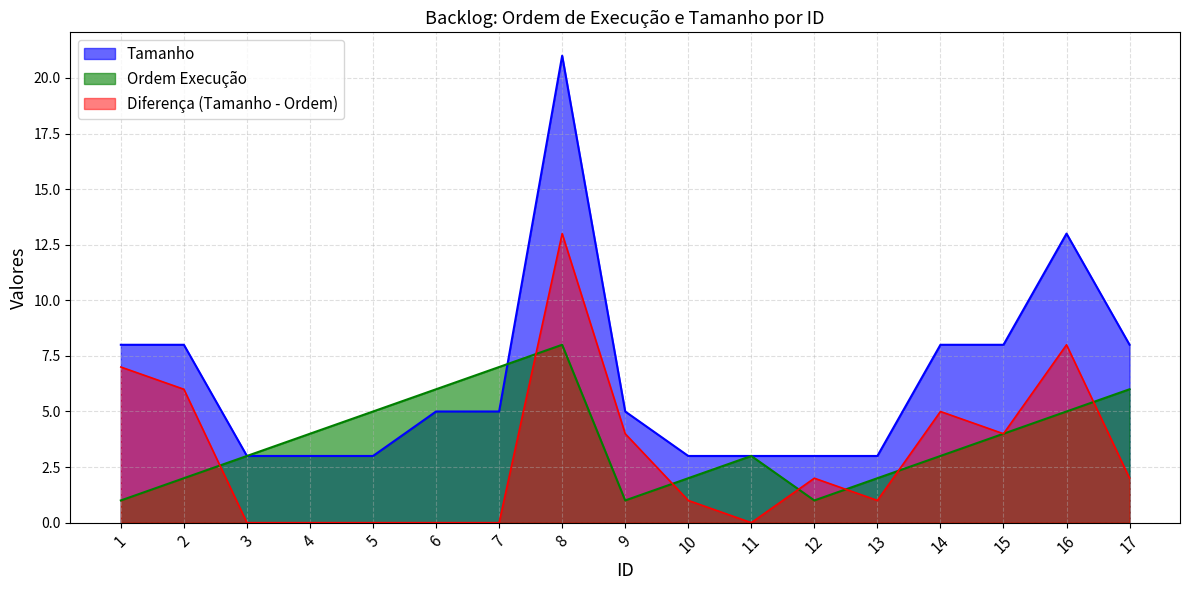

What is the value of the Ordem Execução point at the 13th from the left?

2